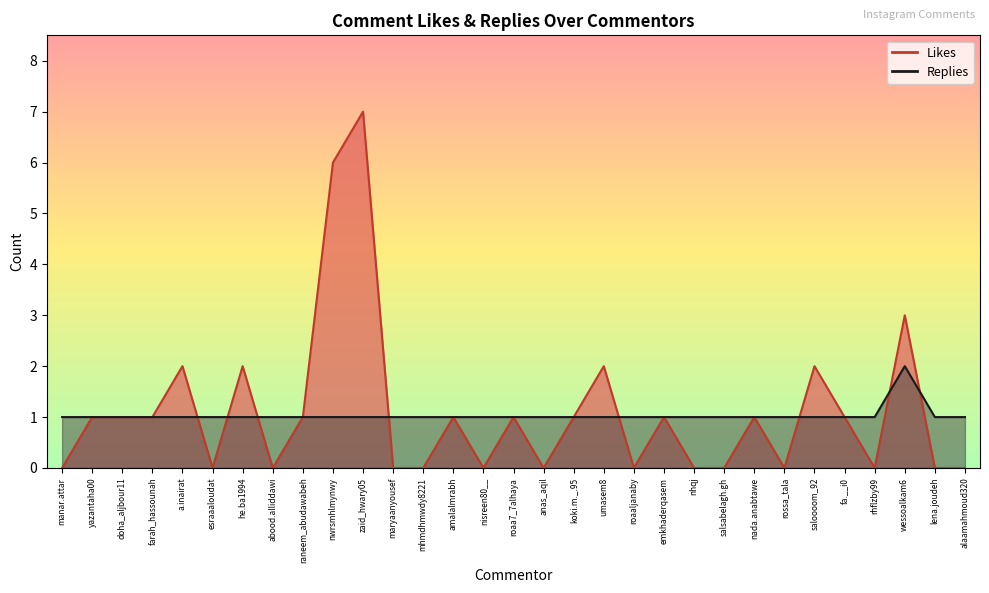

The value of Replies at farah_hassounah is 1. True or false?

False